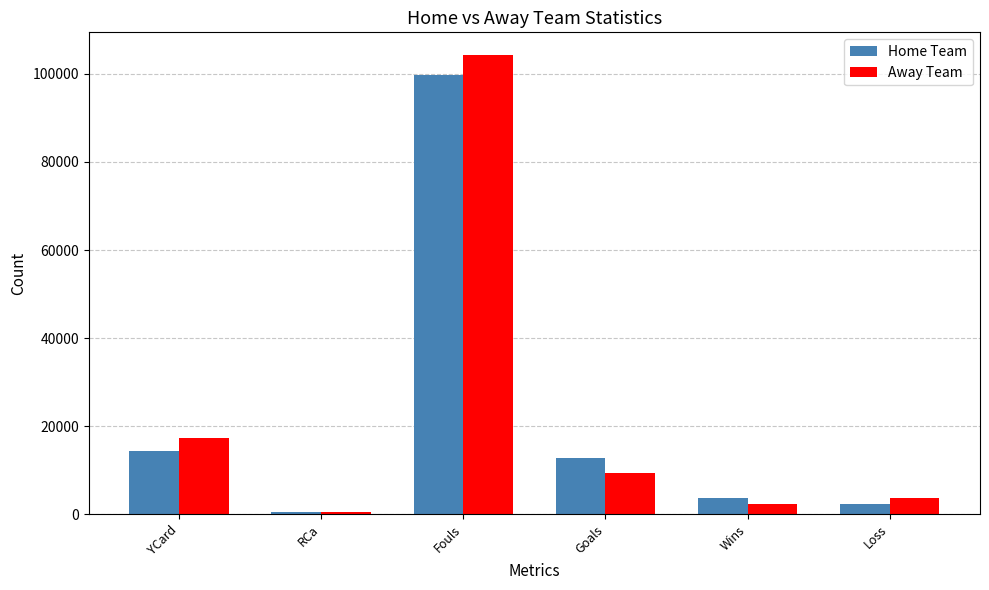

What is the total value across all series at Goals?

22168